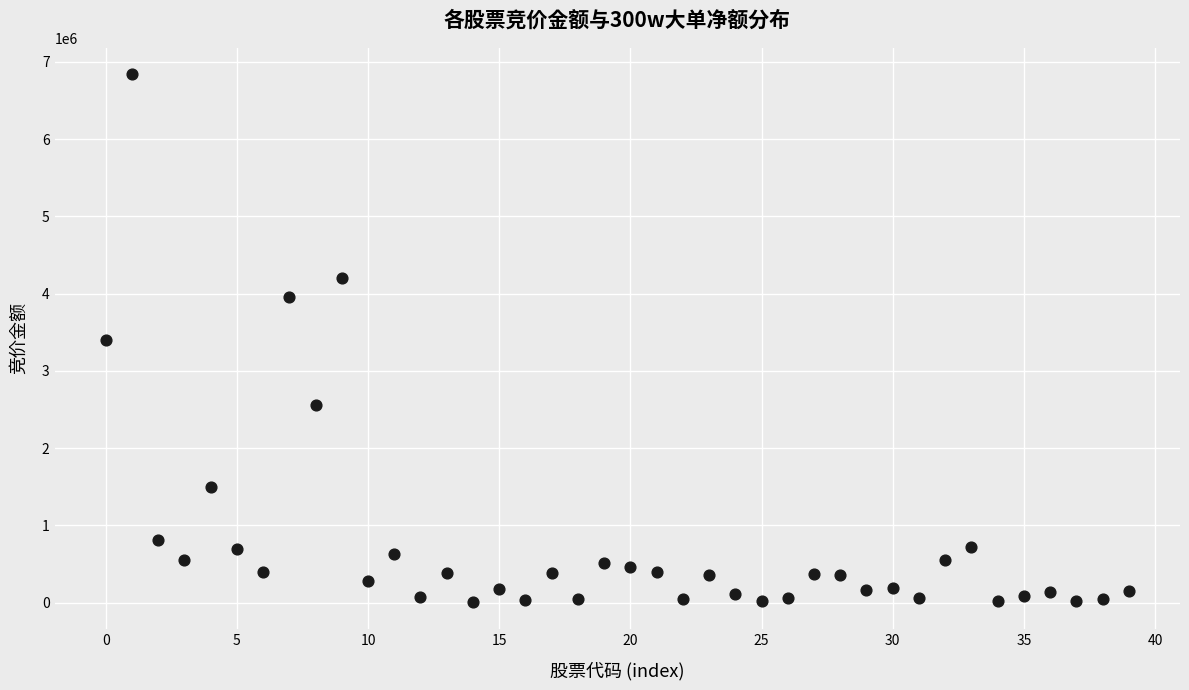

What is the range of Y values (max minus min)?

6833094